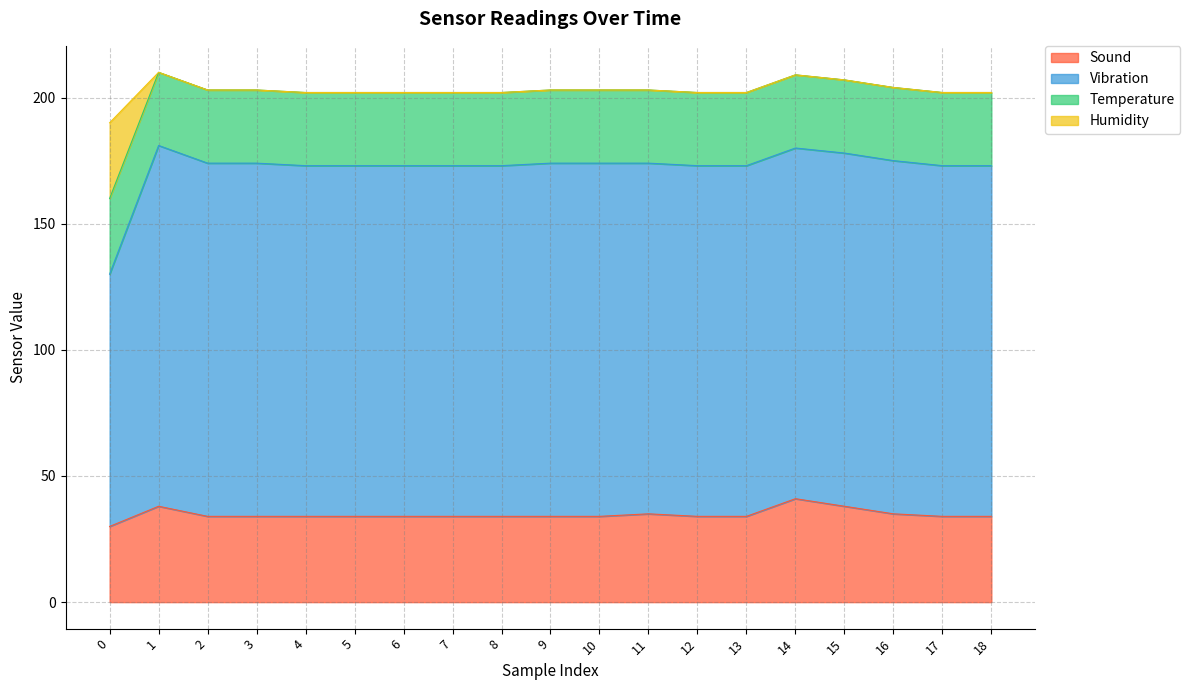

What is the maximum value for Sound?

41